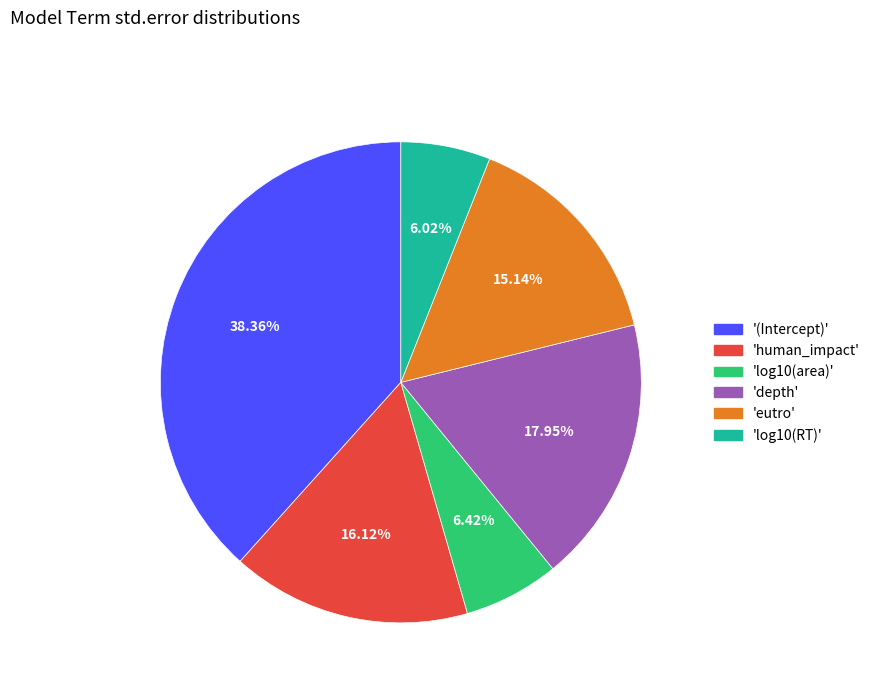

Which has a higher value, 'eutro' or '(Intercept)'?

'(Intercept)'